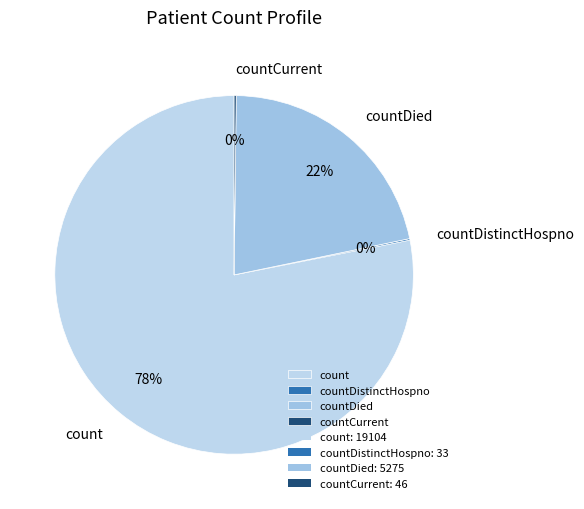

To the nearest percent, what is the average slice percentage?

25%